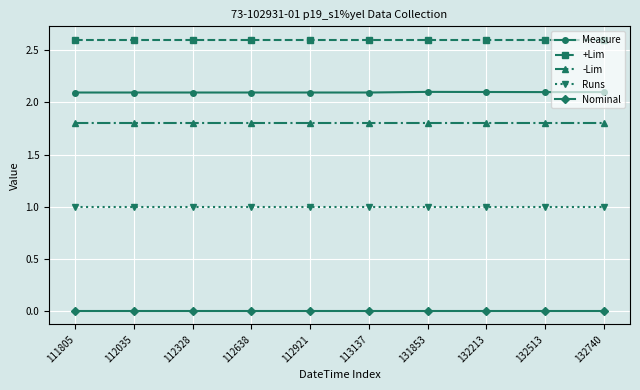

Which series has the largest total across all categories?

+Lim